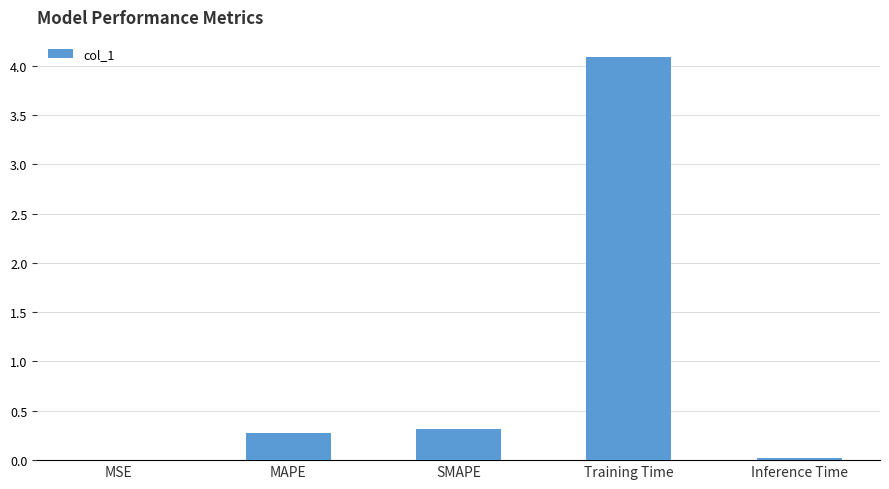

The value at Training Time is 4.1. True or false?

True